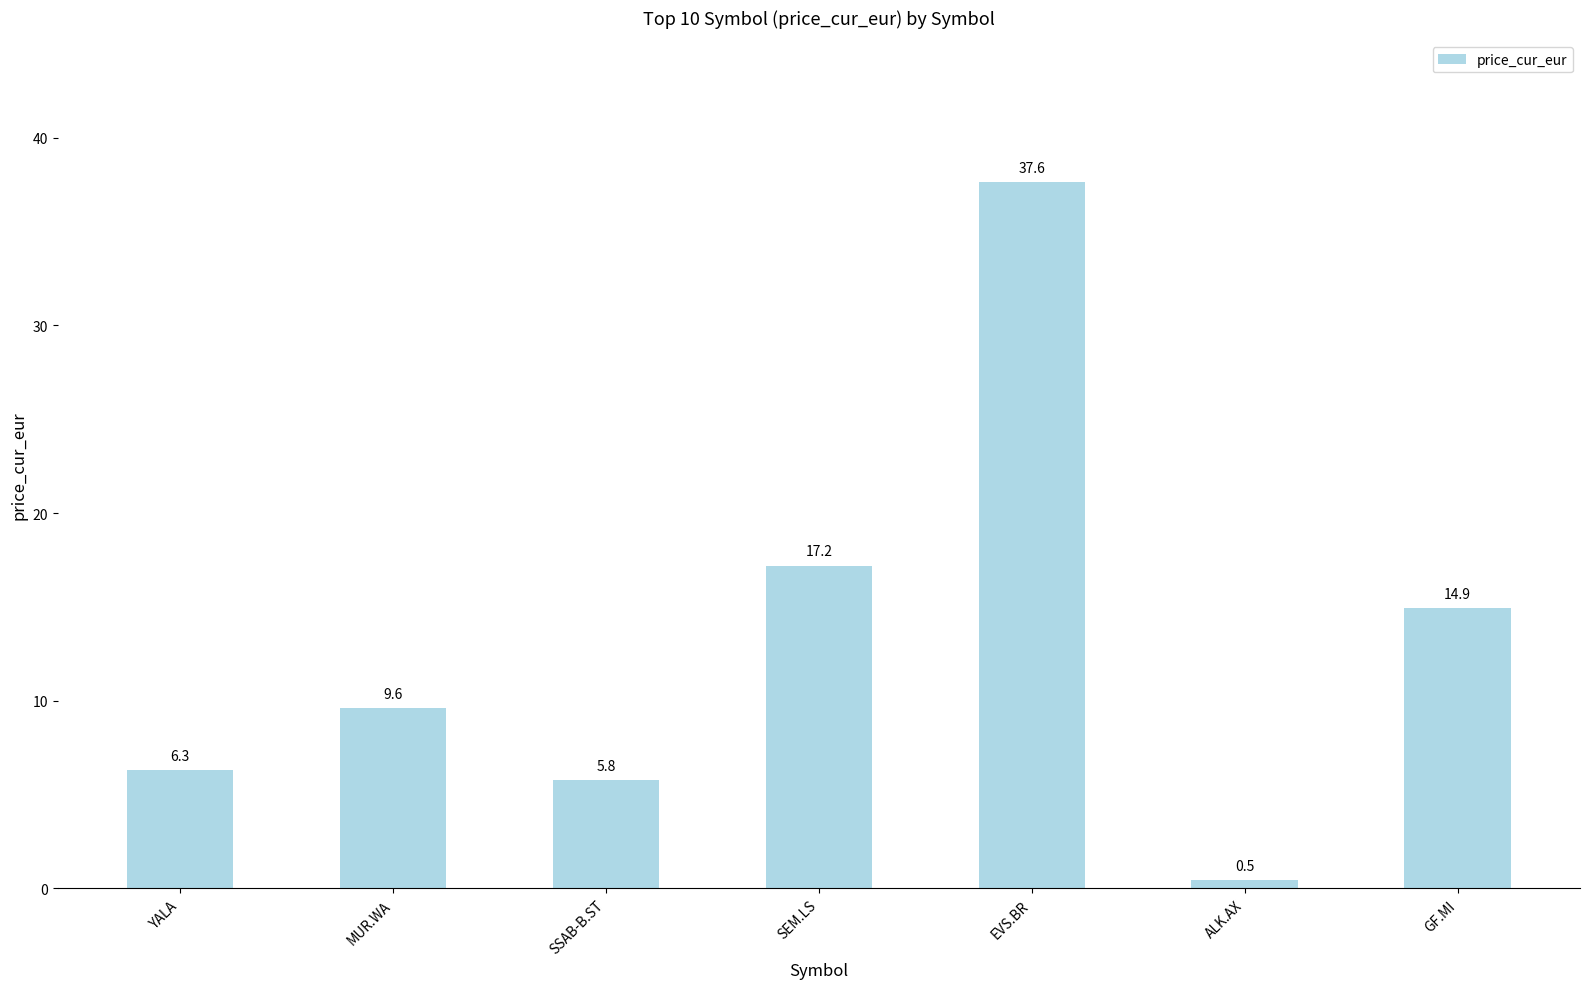

Are the bars grouped side by side (vs. stacked)?

No